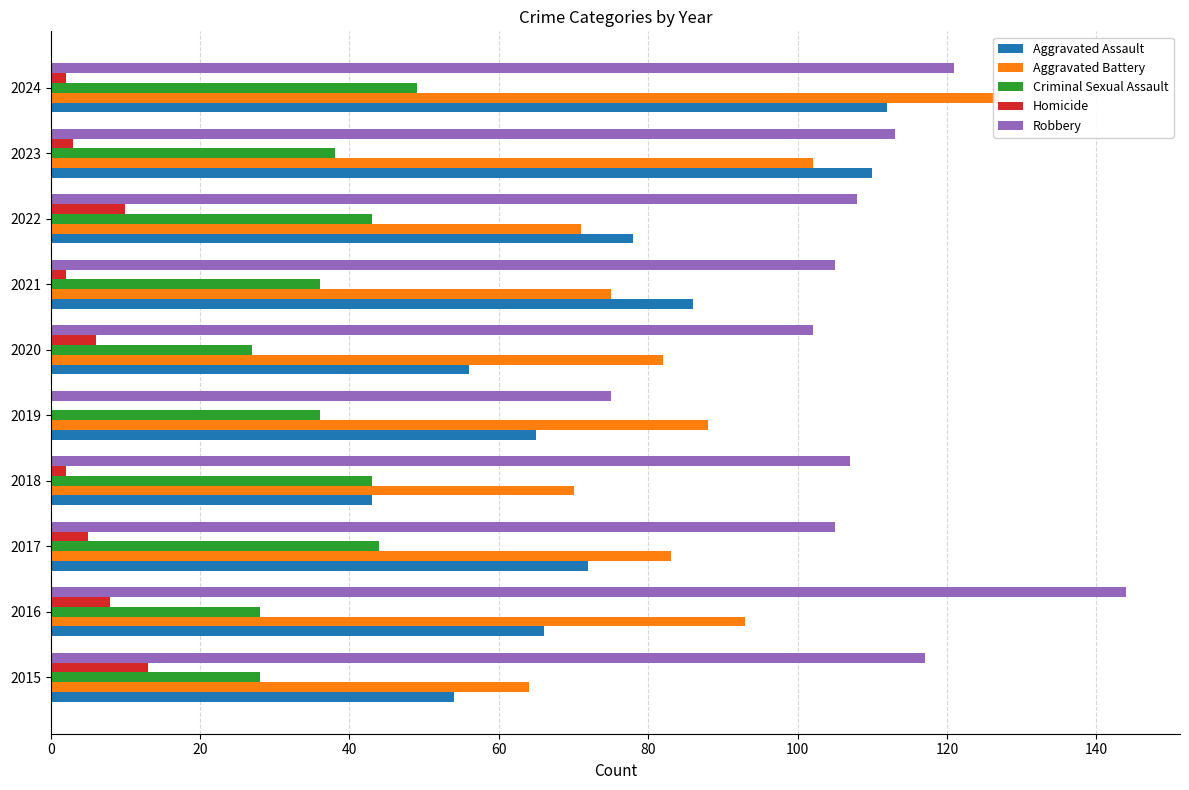

How many data points in Aggravated Battery are above 83?

4